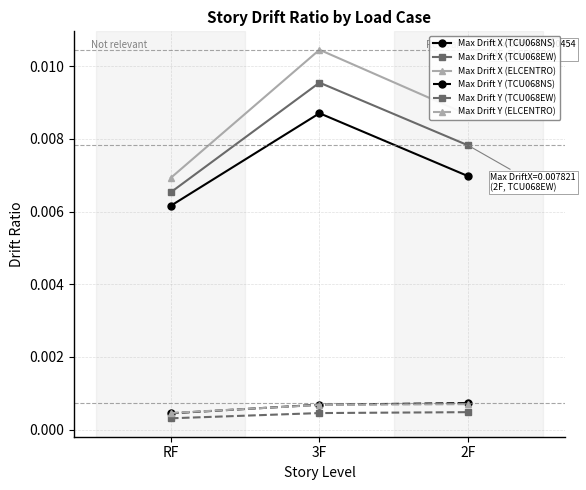

Which series has the largest range (max minus min)?

Max Drift X (ELCENTRO)